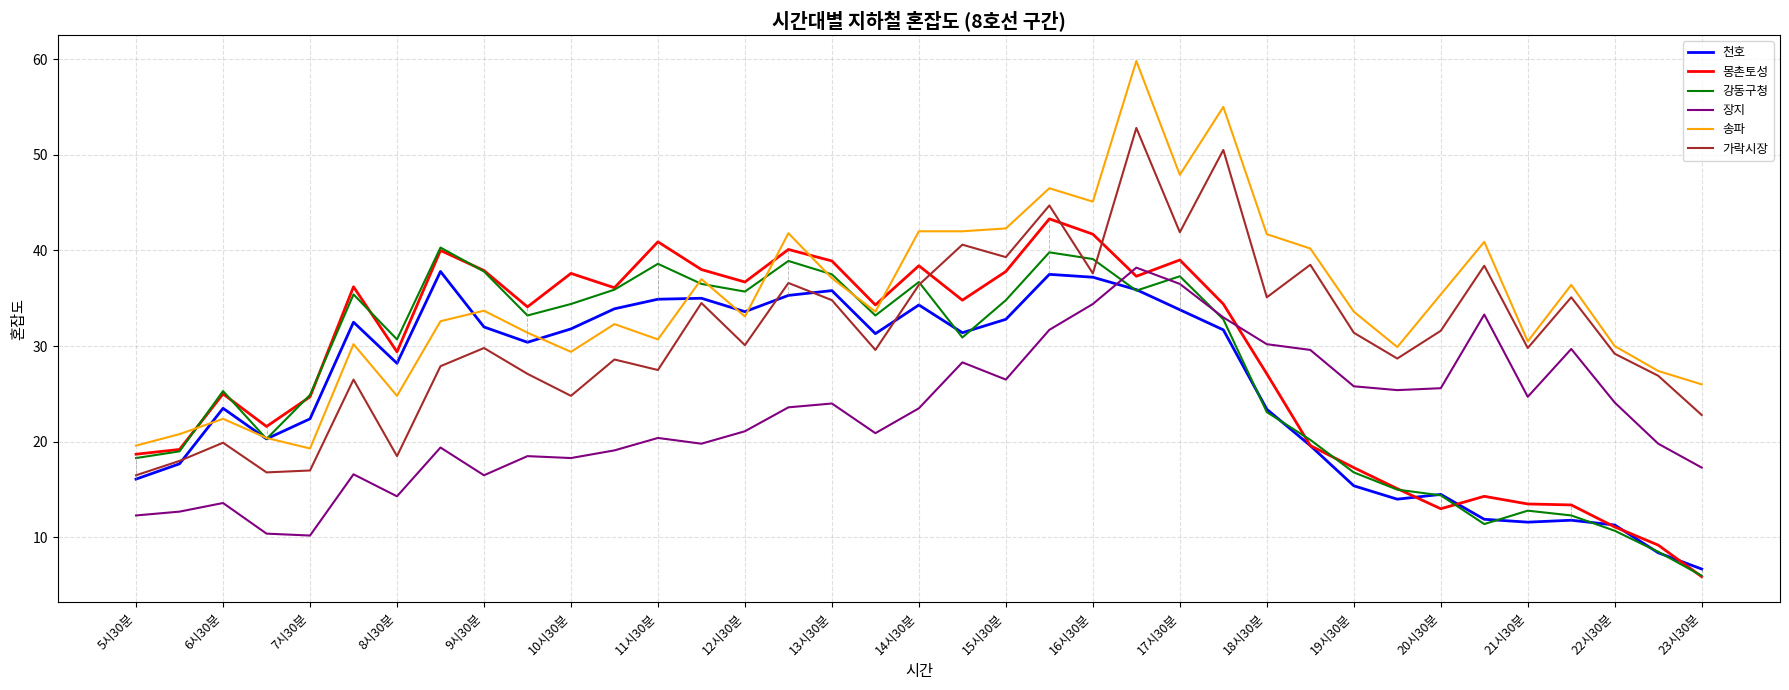

Which series has the widest spread of values?

송파